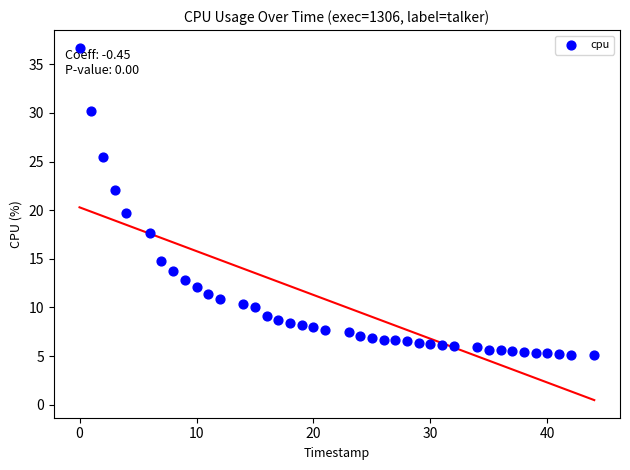

What is the range of X values (max minus min)?

44.0